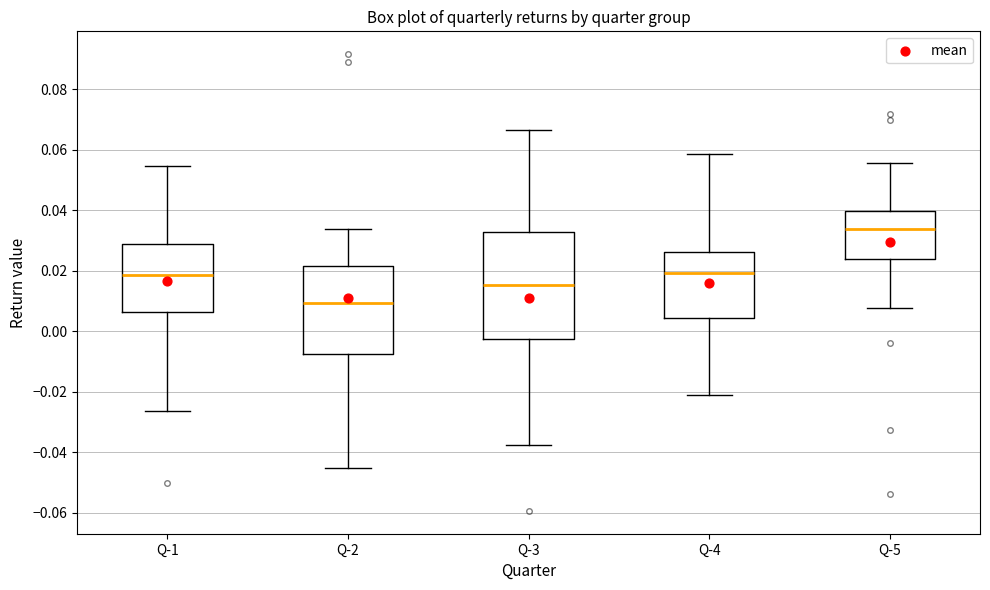

Reading left to right, read every box against the y-axis: the position of its median line, the range the box covers, and the ends of its whiskers. The values are not printed on the chart, so give them approximately, as read against the axis.

Q-1: median 0.018, box 0.006 to 0.028, whiskers -0.026 to 0.054
Q-2: median 0.010, box -0.008 to 0.022, whiskers -0.046 to 0.034
Q-3: median 0.016, box -0.002 to 0.032, whiskers -0.038 to 0.066
Q-4: median 0.020, box 0.004 to 0.026, whiskers -0.022 to 0.058
Q-5: median 0.034, box 0.024 to 0.040, whiskers 0.008 to 0.056